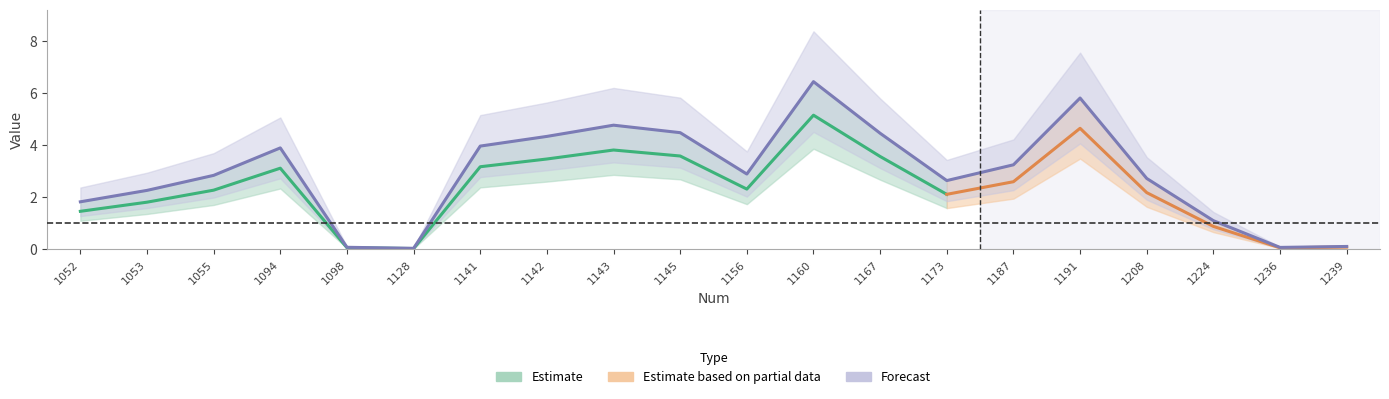

Is it true that the value at 1055 is 4.7?

False